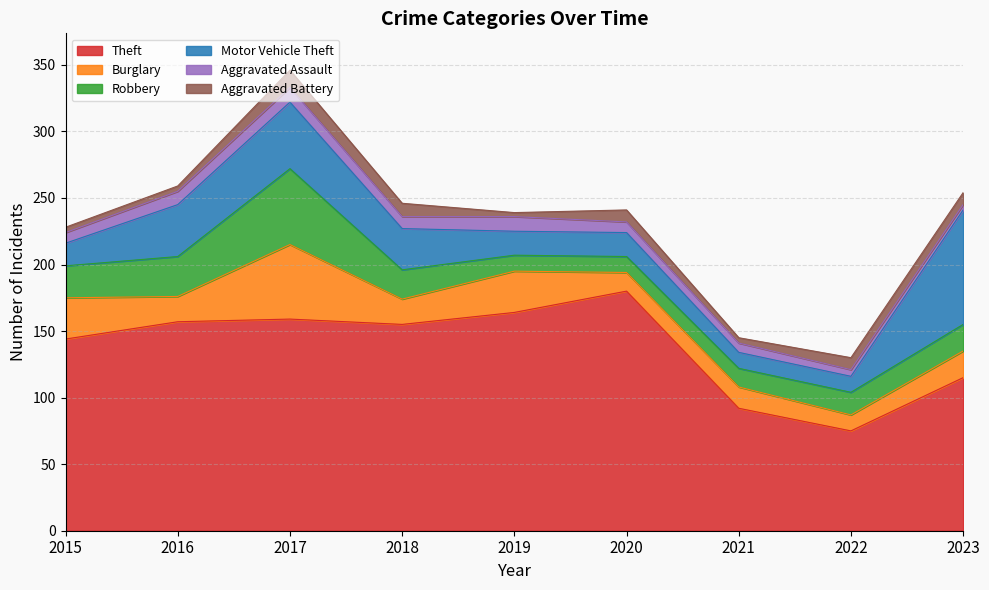

What is the minimum value shown in the chart?

3